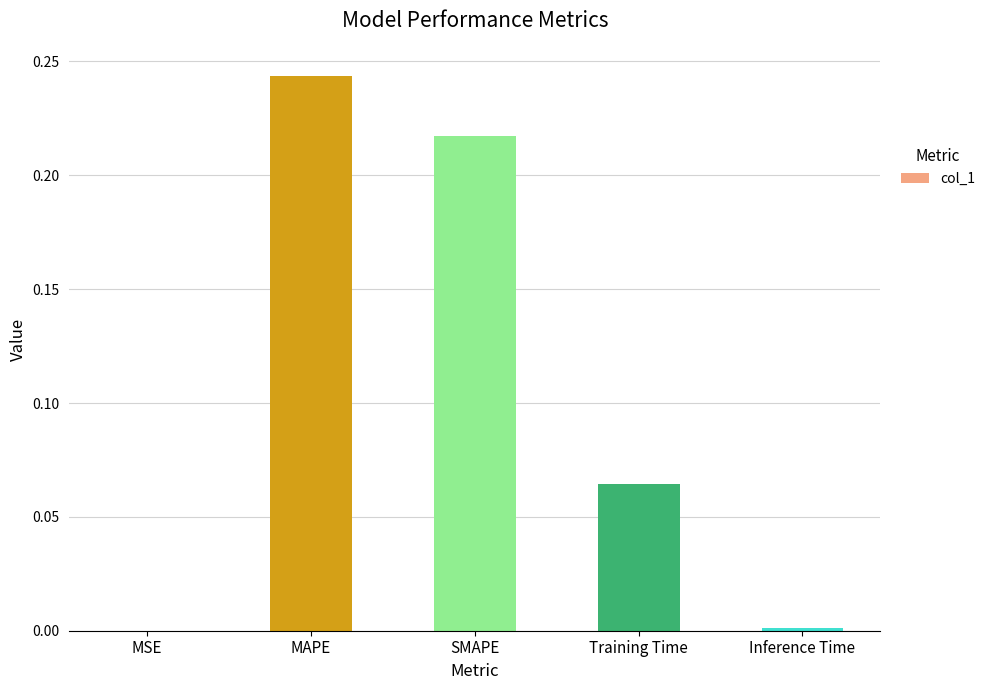

The chart shows a value of 0.0 at Training Time. True or false?

False